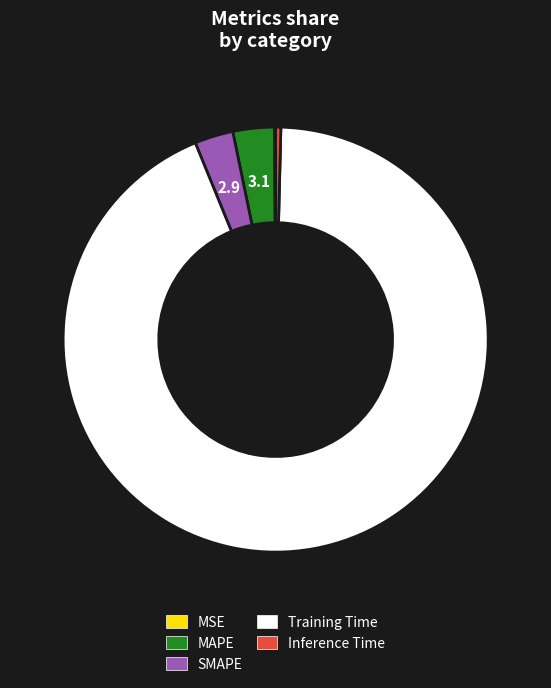

Which slice is the largest?

Training Time